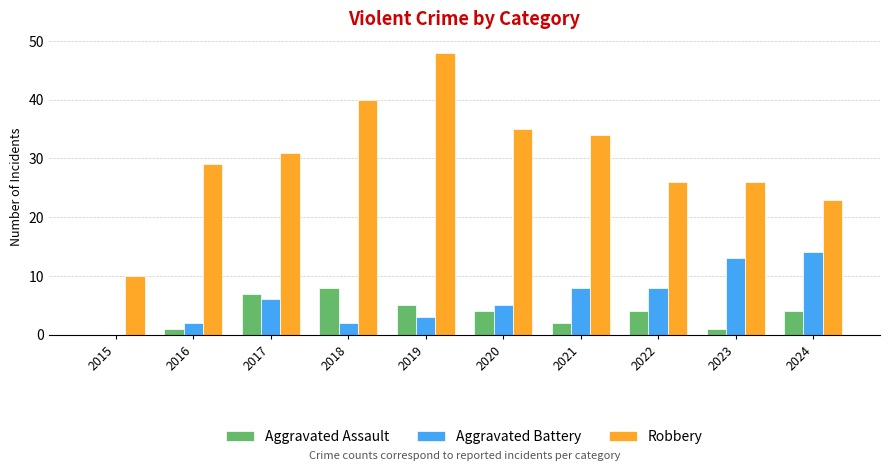

At which category does the chart reach its peak across all series?

2019